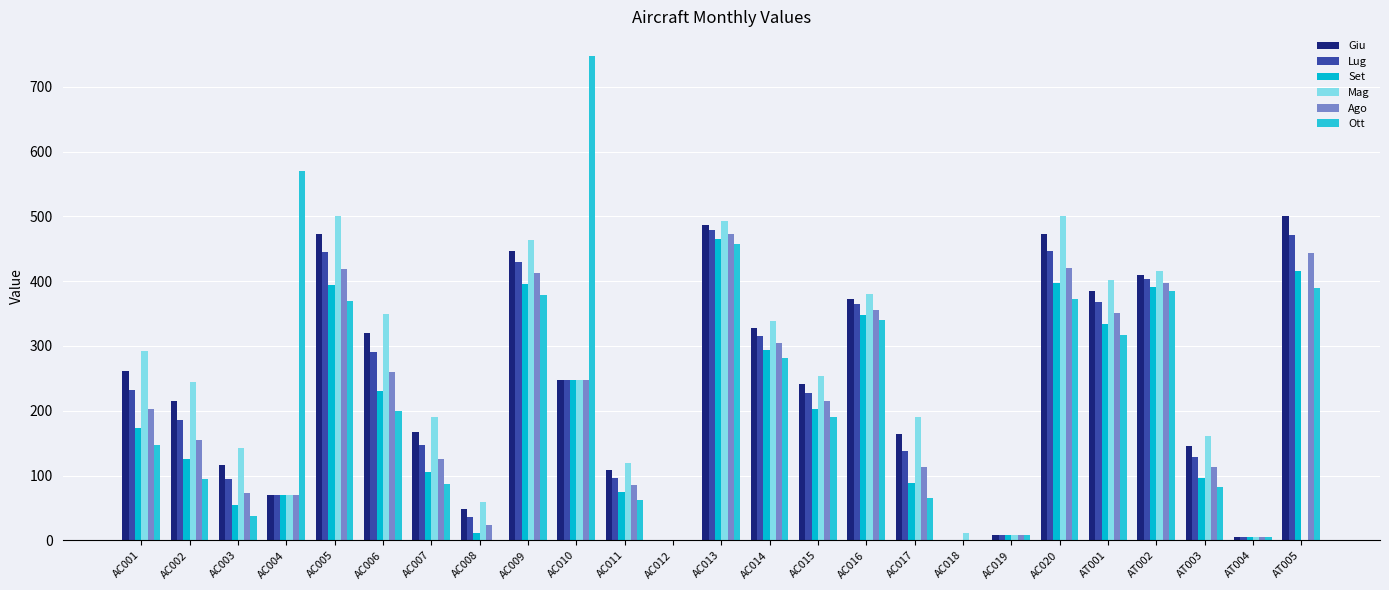

What value does the Lug series have at AC016, to the nearest 10?

360